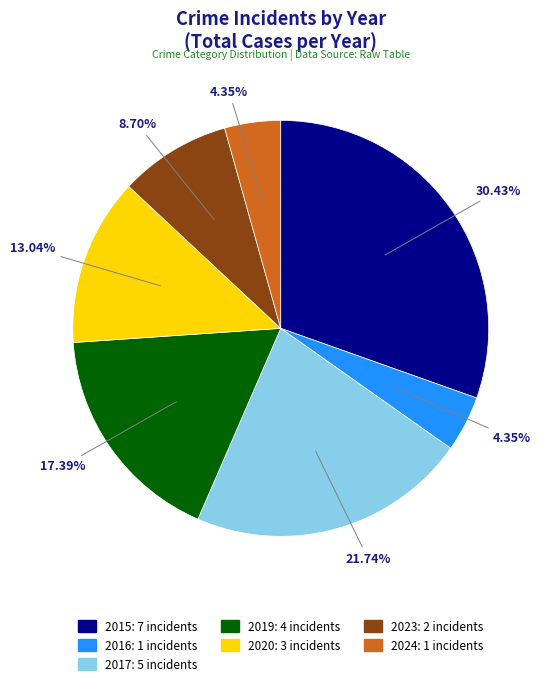

Which slice is the largest?

2015